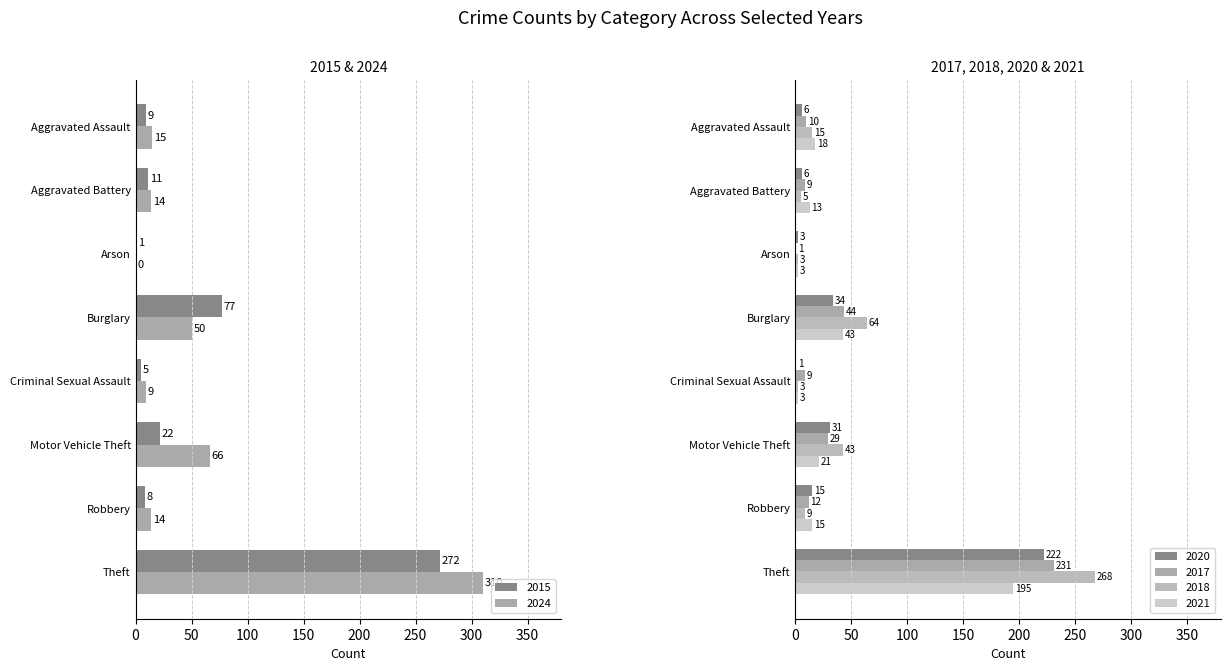

Reading left to right, list all the values displayed in this chart.

2015: Aggravated Assault=9	Aggravated Battery=11	Arson=1	Burglary=77	Criminal Sexual Assault=5	Motor Vehicle Theft=22	Robbery=8	Theft=272
2024: Aggravated Assault=15	Aggravated Battery=14	Arson=0	Burglary=50	Criminal Sexual Assault=9	Motor Vehicle Theft=66	Robbery=14	Theft=310
2020: Aggravated Assault=6	Aggravated Battery=6	Arson=3	Burglary=34	Criminal Sexual Assault=1	Motor Vehicle Theft=31	Robbery=15	Theft=222
2017: Aggravated Assault=10	Aggravated Battery=9	Arson=1	Burglary=44	Criminal Sexual Assault=9	Motor Vehicle Theft=29	Robbery=12	Theft=231
2018: Aggravated Assault=15	Aggravated Battery=5	Arson=3	Burglary=64	Criminal Sexual Assault=3	Motor Vehicle Theft=43	Robbery=9	Theft=268
2021: Aggravated Assault=18	Aggravated Battery=13	Arson=3	Burglary=43	Criminal Sexual Assault=3	Motor Vehicle Theft=21	Robbery=15	Theft=195